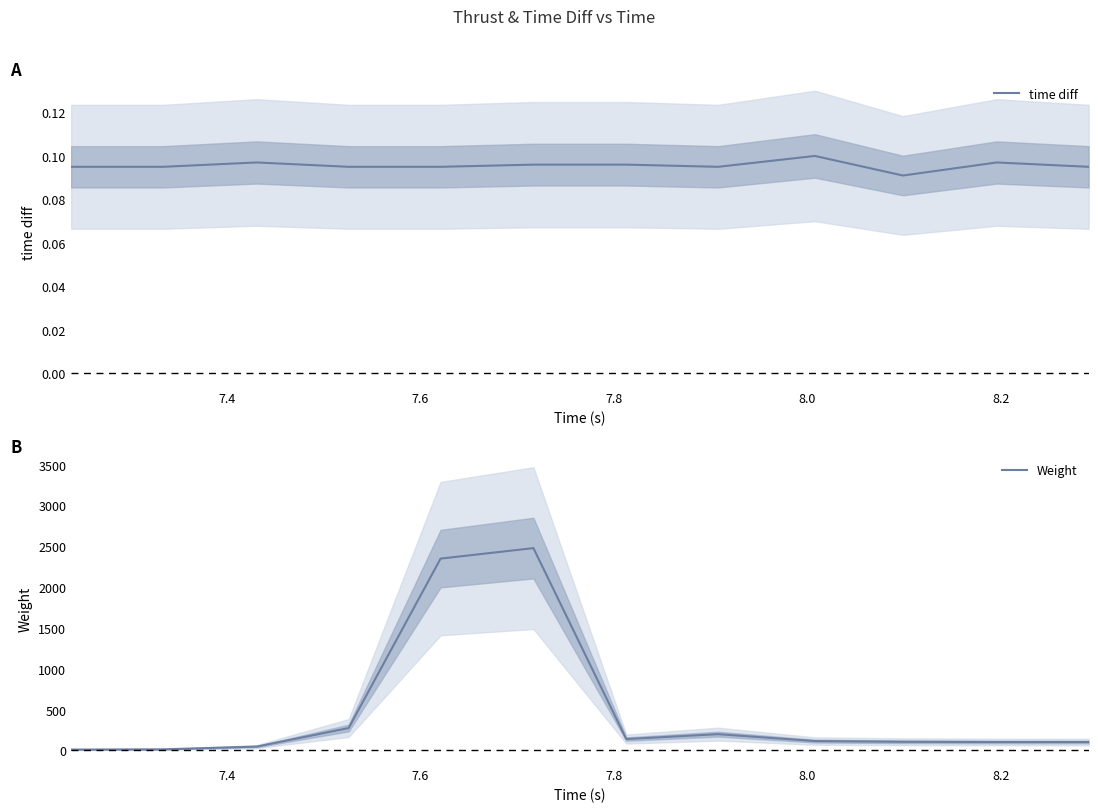

What is the highest value of the Weight series?

2477.9